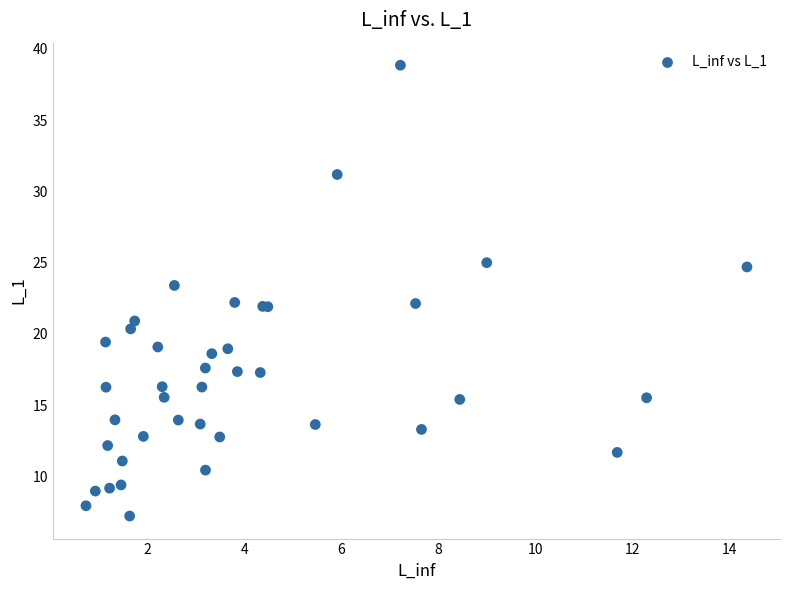

What Y value in the scatter plot is closest to 23?

23.4